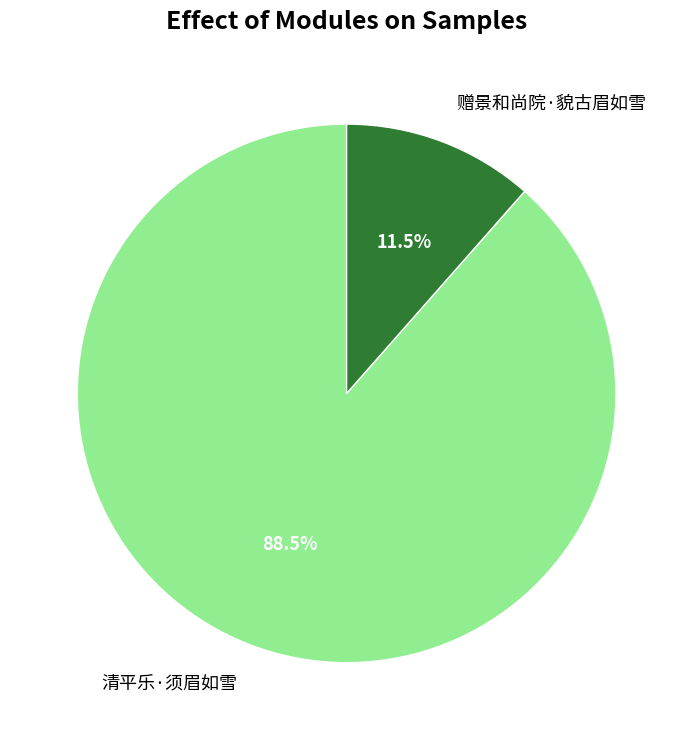

Approximately how many times larger is the value at 清平乐·须眉如雪 compared to 赠景和尚院·貌古眉如雪?

7.7